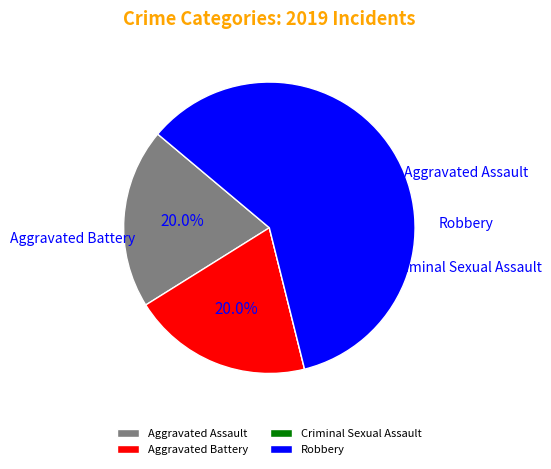

Is it true that Aggravated Battery is 20% of the pie?

True